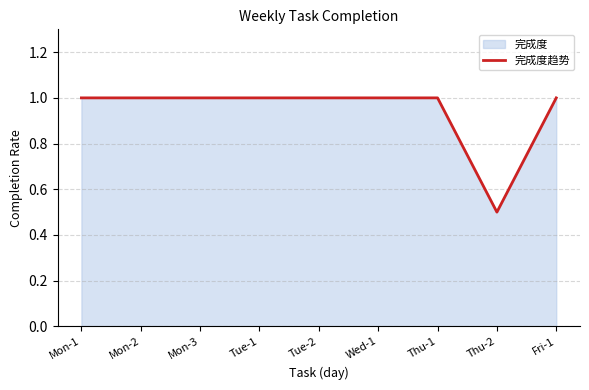

What is the difference between the maximum and minimum values?

0.5